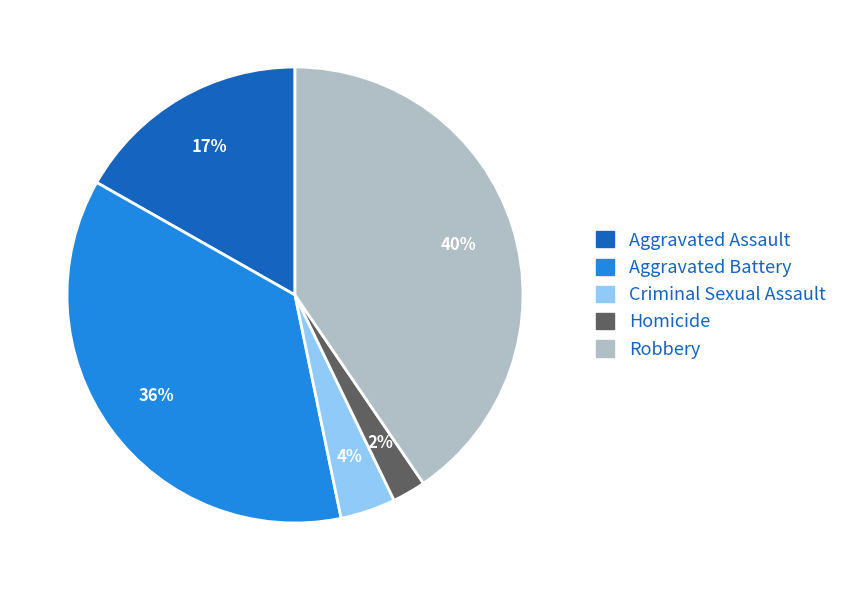

Is it true that Aggravated Battery is 36% of the pie?

True